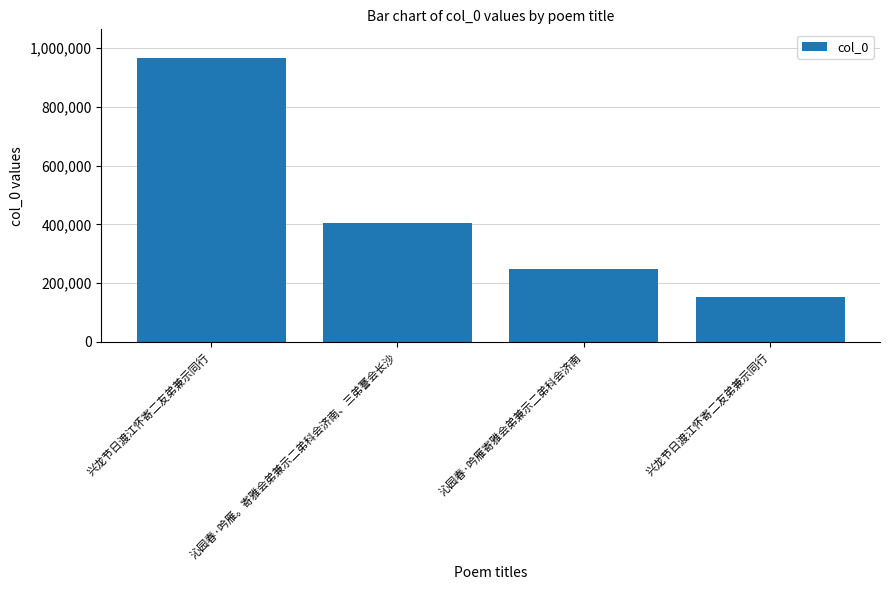

Are the bars horizontal?

No